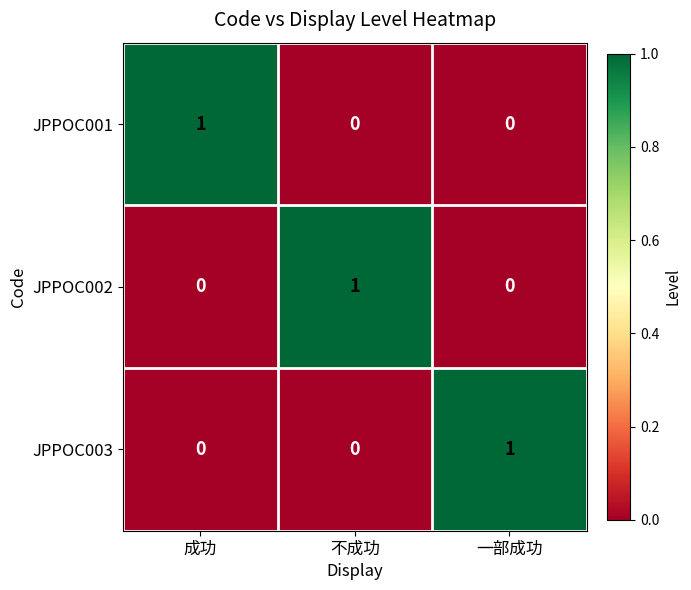

Count the JPPOC002 values in the range 0 to 1.

3